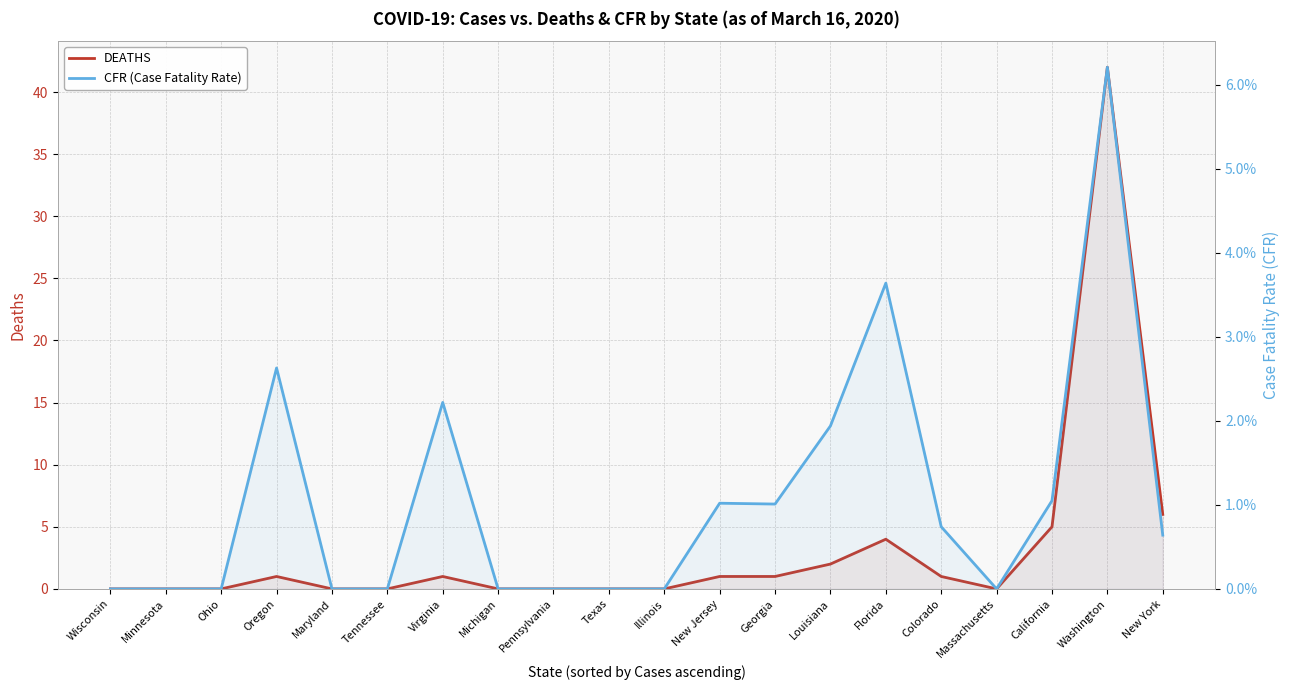

How many lines are shown in the chart?

2